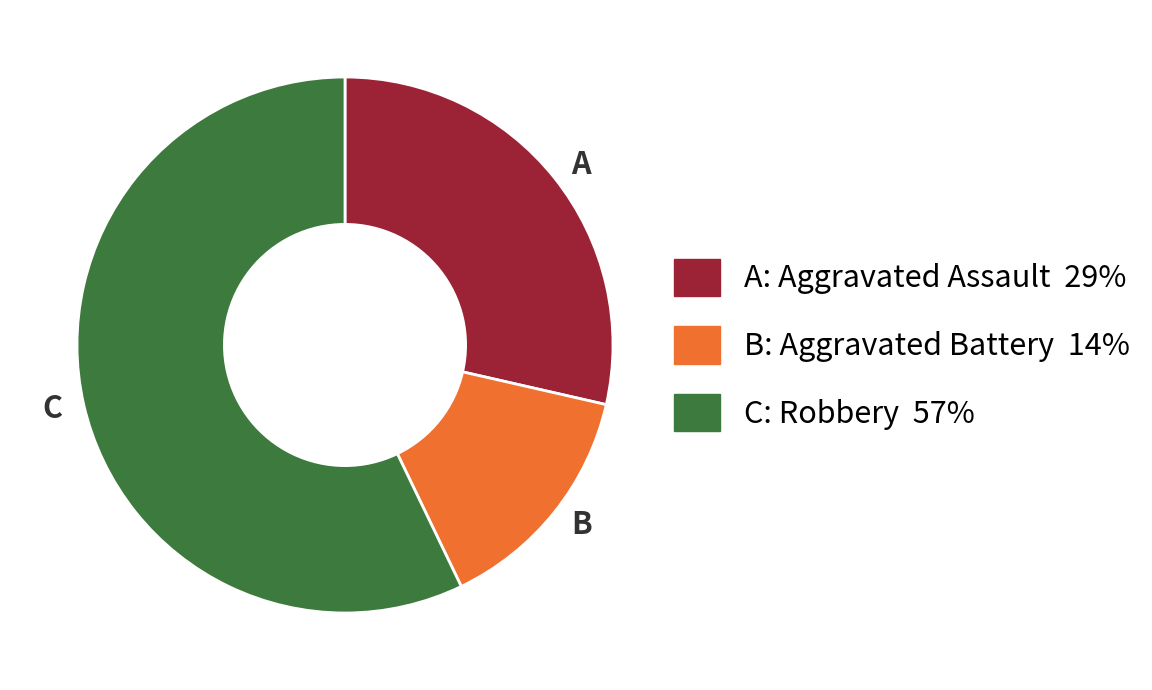

Is it true that A is 29% of the pie?

True